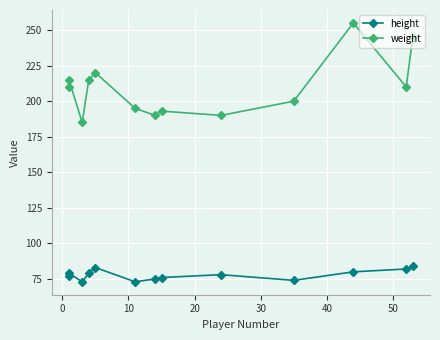

Reading left to right, list all the values displayed in this chart.

height: 77	79	73	79	83	73	75	76	78	74	80	82	84
weight: 210	215	185	215	220	195	190	193	190	200	255	210	245